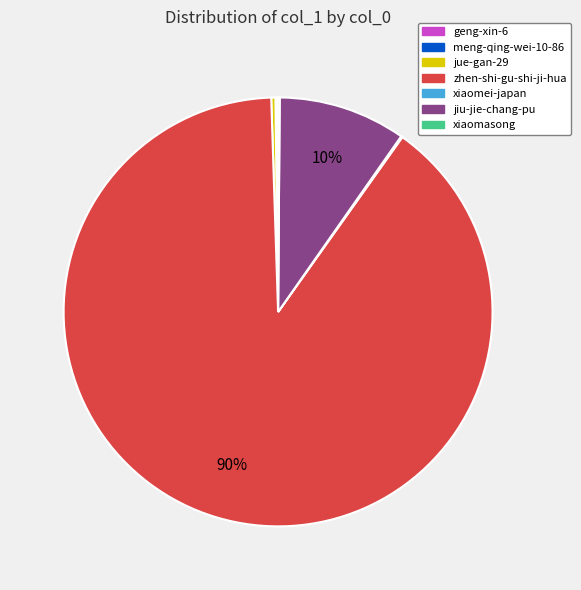

To the nearest percent, what percentage of the pie is jiu-jie-chang-pu?

10%